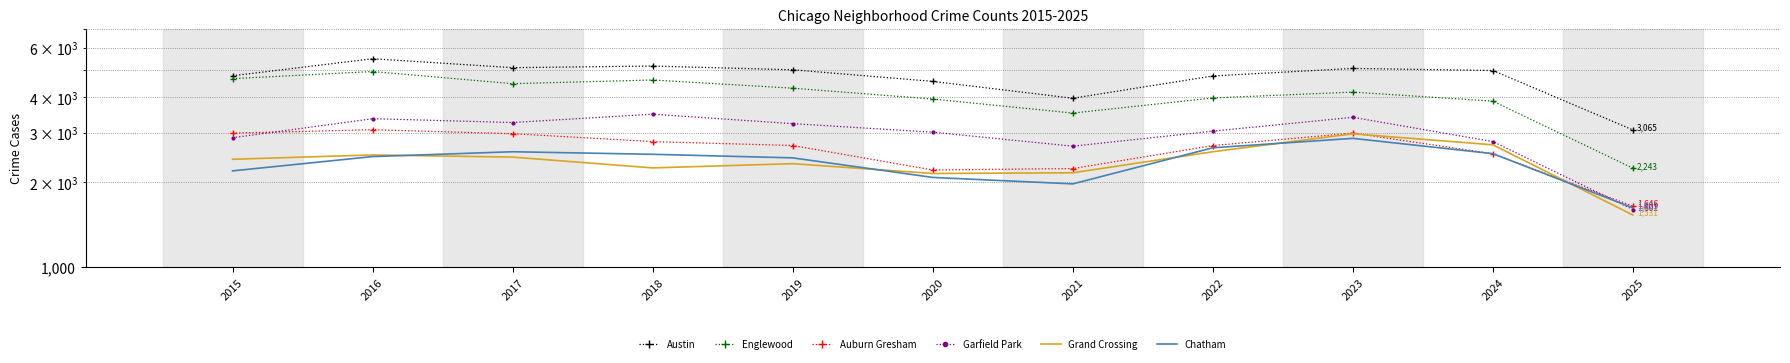

What is the spread (max minus min) of values at 2018?

2914